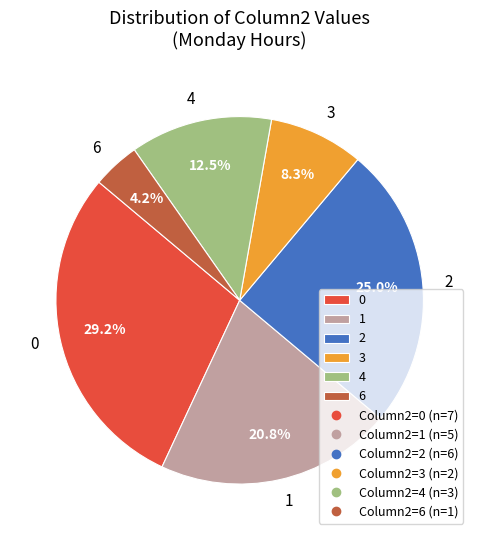

Does 6 represent more than half of the total?

No